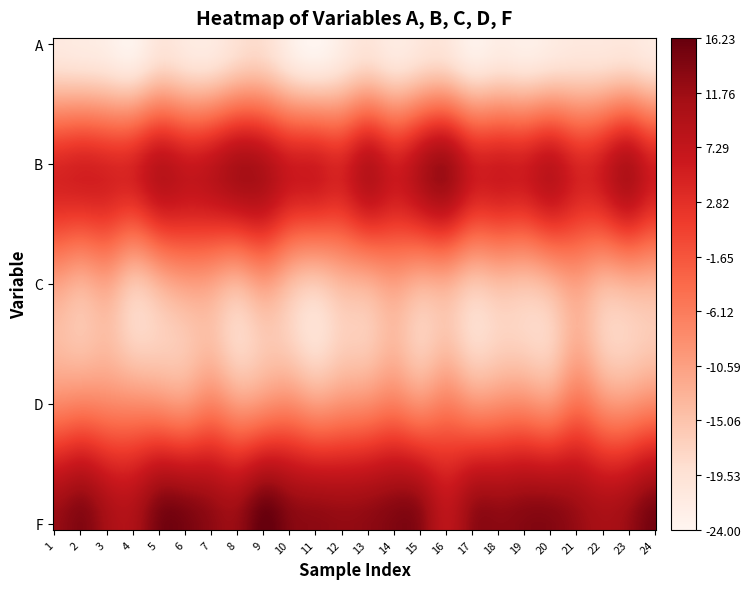

At which category does the chart reach its minimum across all series?

10